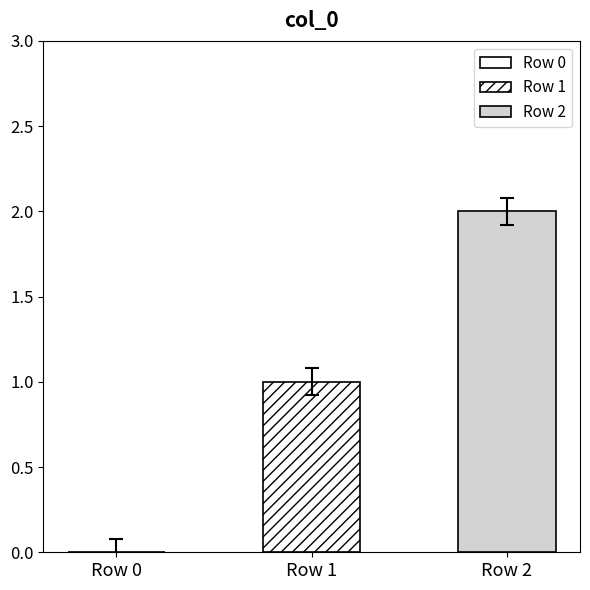

What is the maximum value shown in the chart?

2